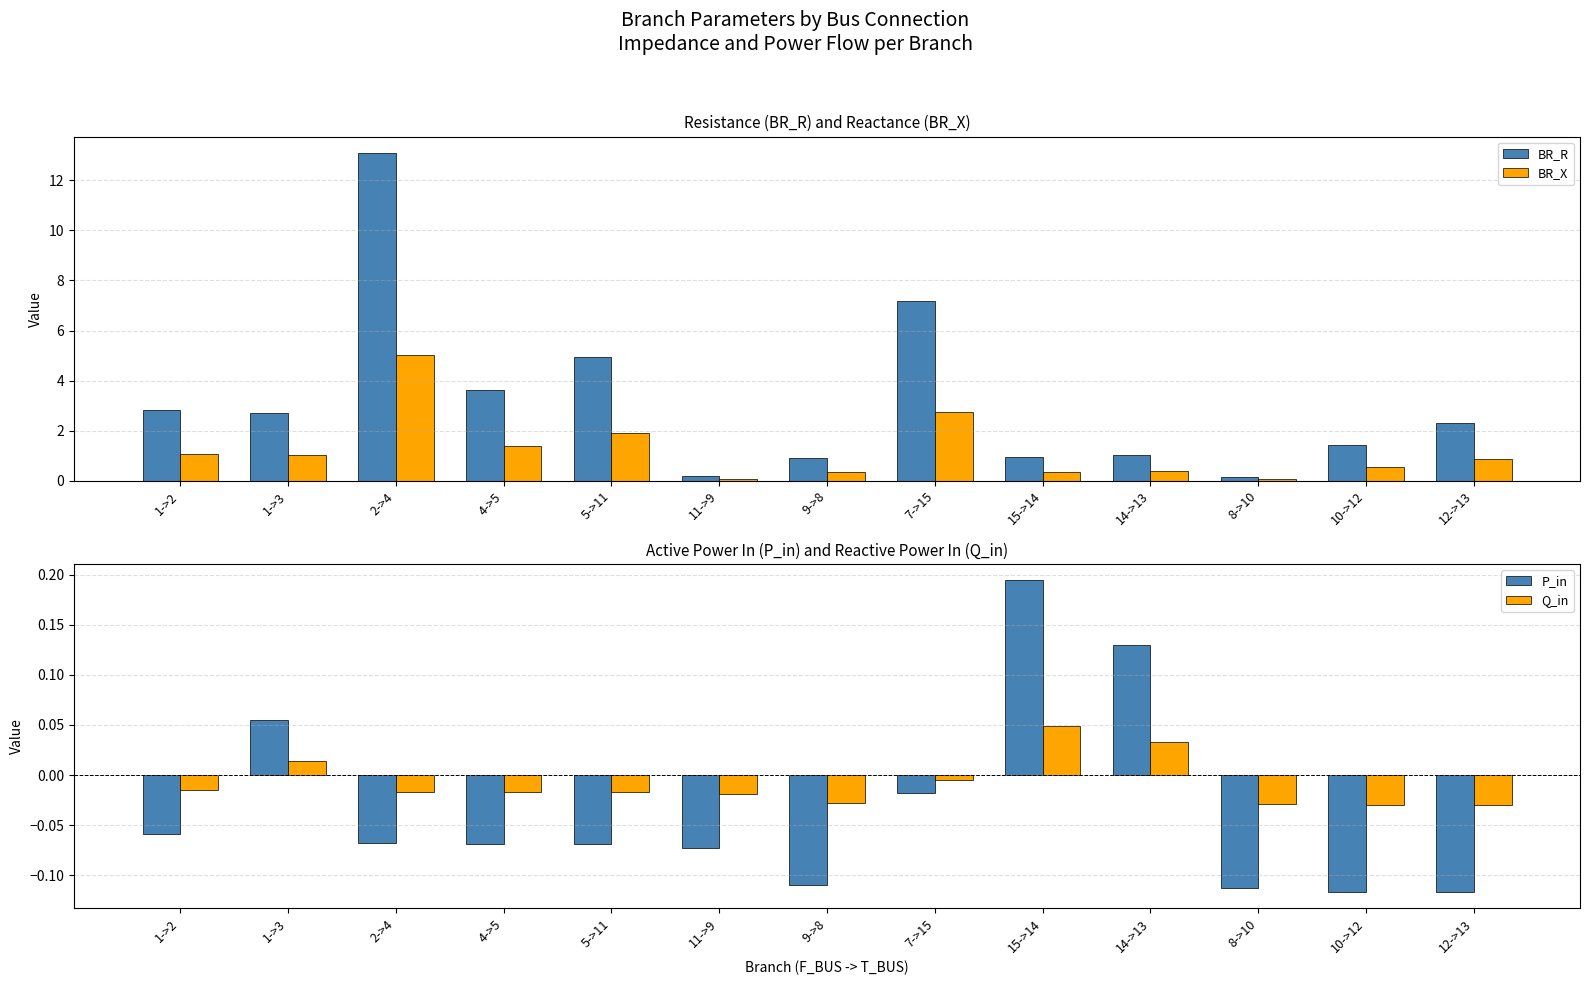

Rank the categories by BR_X value from highest to lowest.

2->4, 7->15, 5->11, 4->5, 1->2, 1->3, 12->13, 10->12, 14->13, 15->14, 9->8, 11->9, 8->10